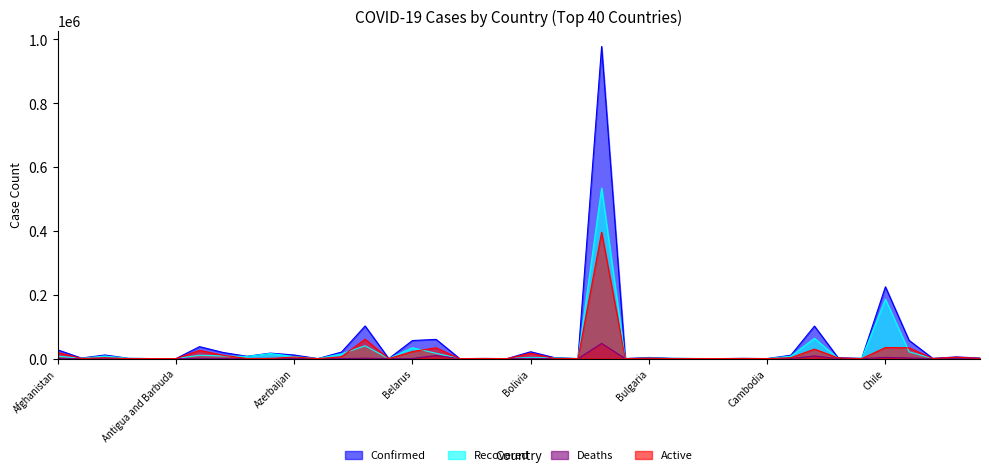

How many series are shown in this chart?

4